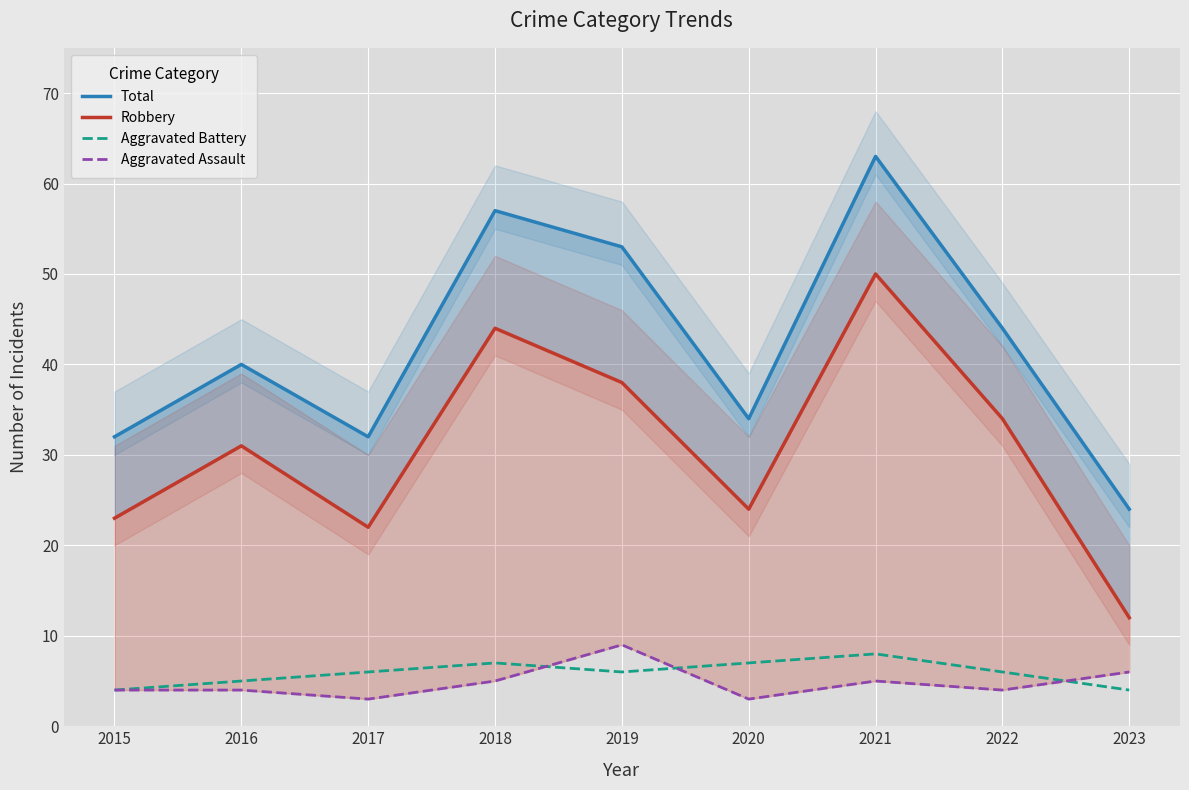

What is the approximate value of Total at 2019, to the nearest 5?

55